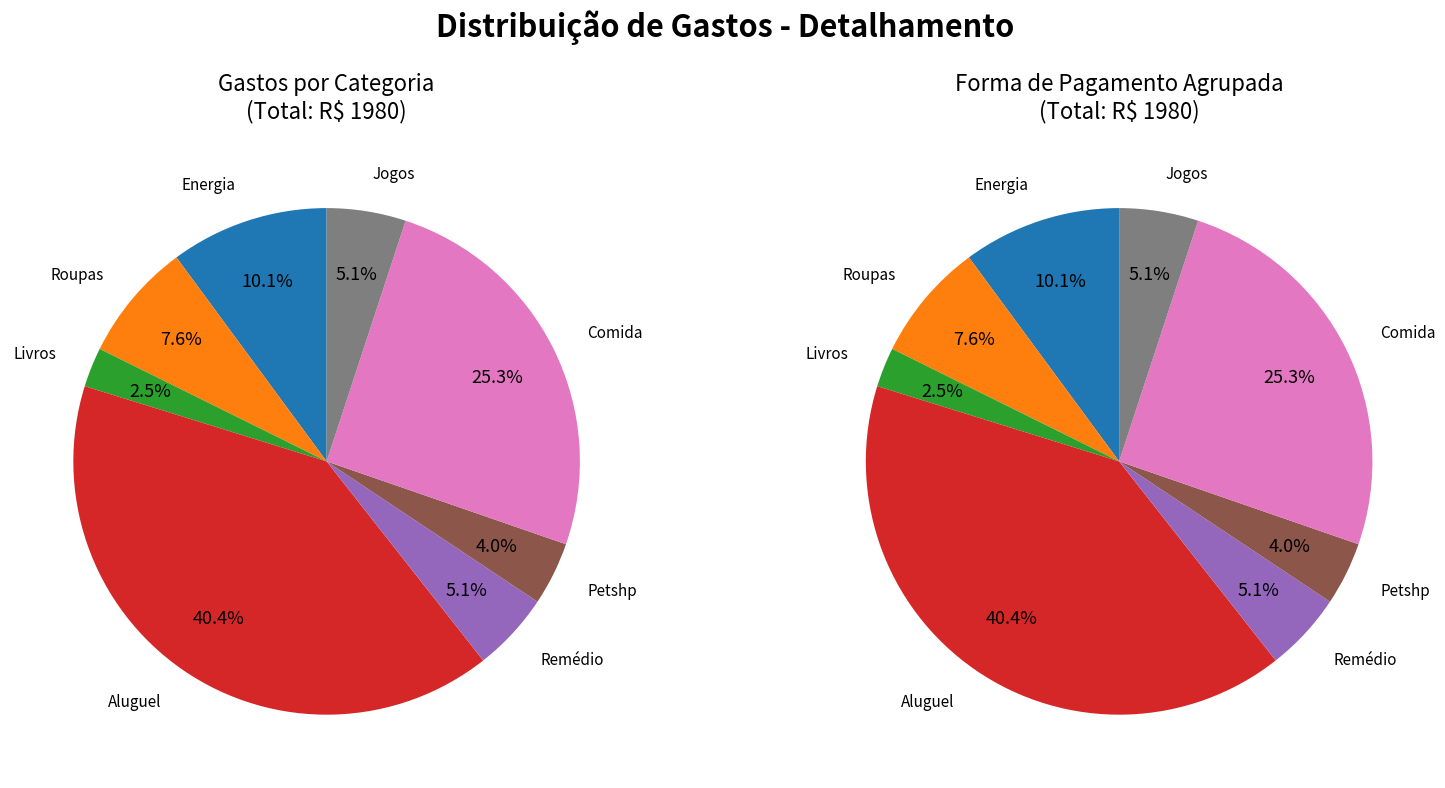

Count the number of slices in the pie.

8